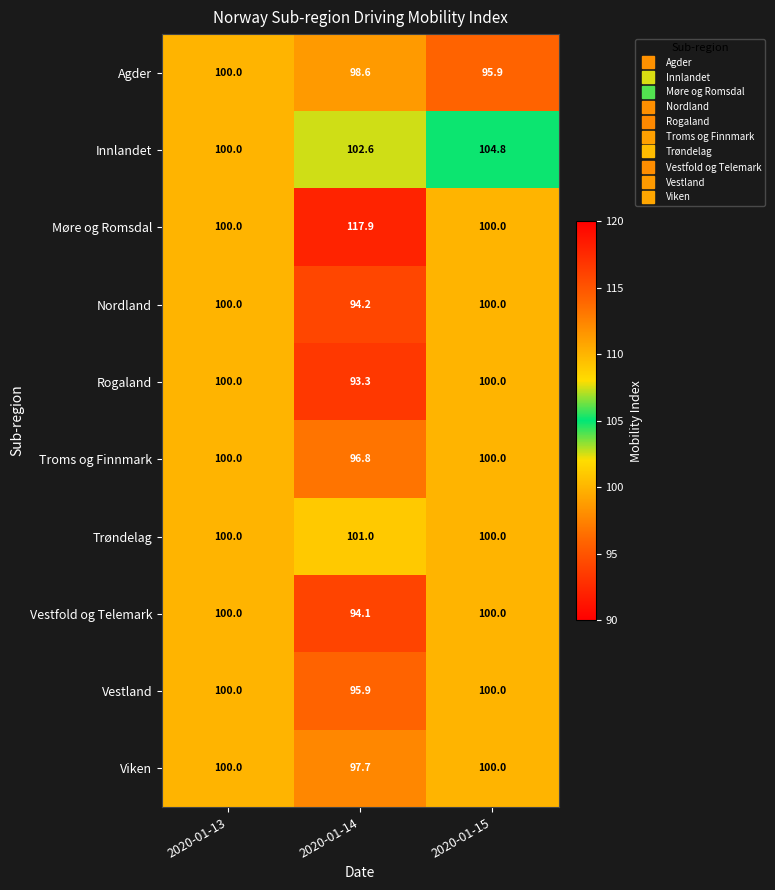

The value of Innlandet at 2020-01-14 is 102.6. True or false?

True